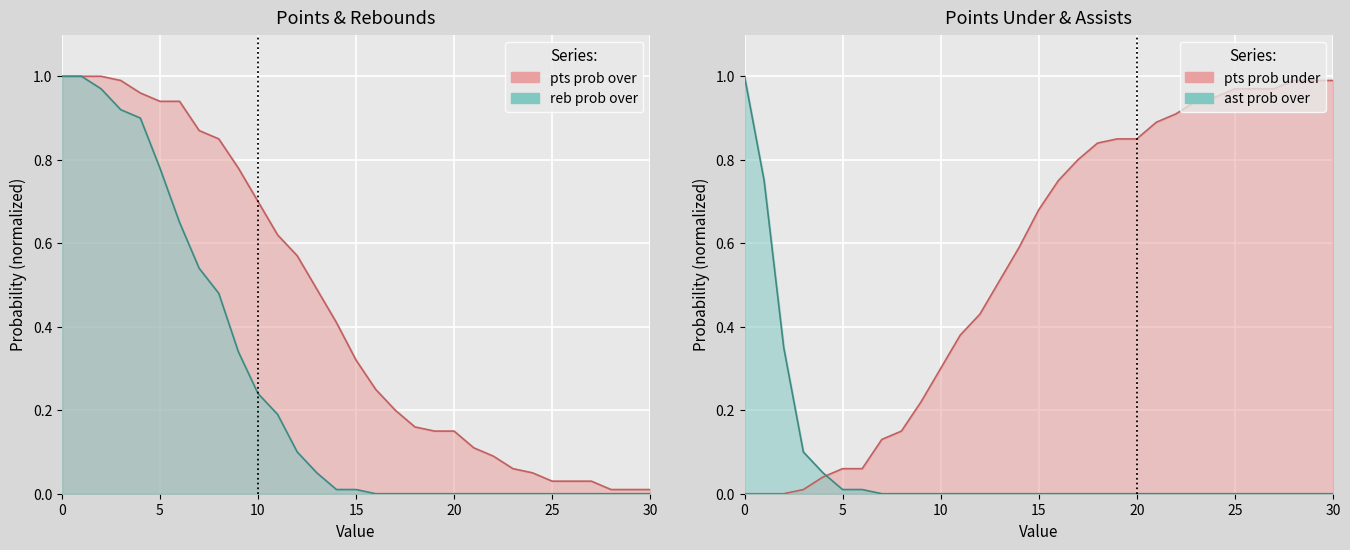

What is the difference between the highest and lowest values at 14?

0.6